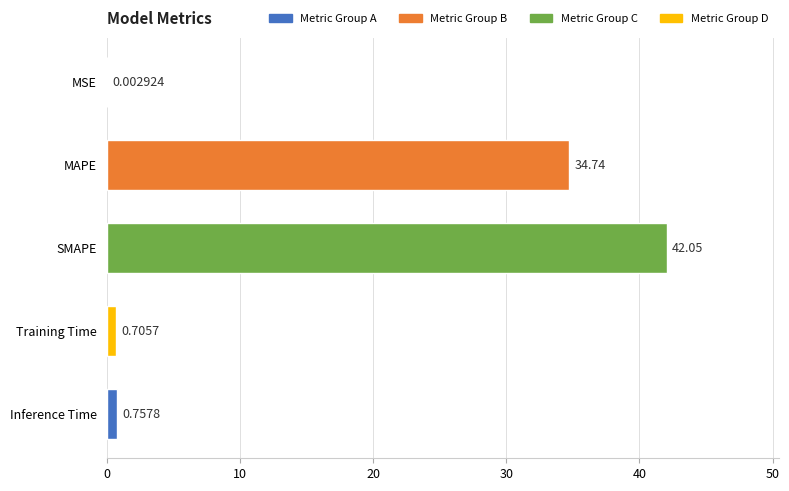

What is the greatest value displayed?

42.0